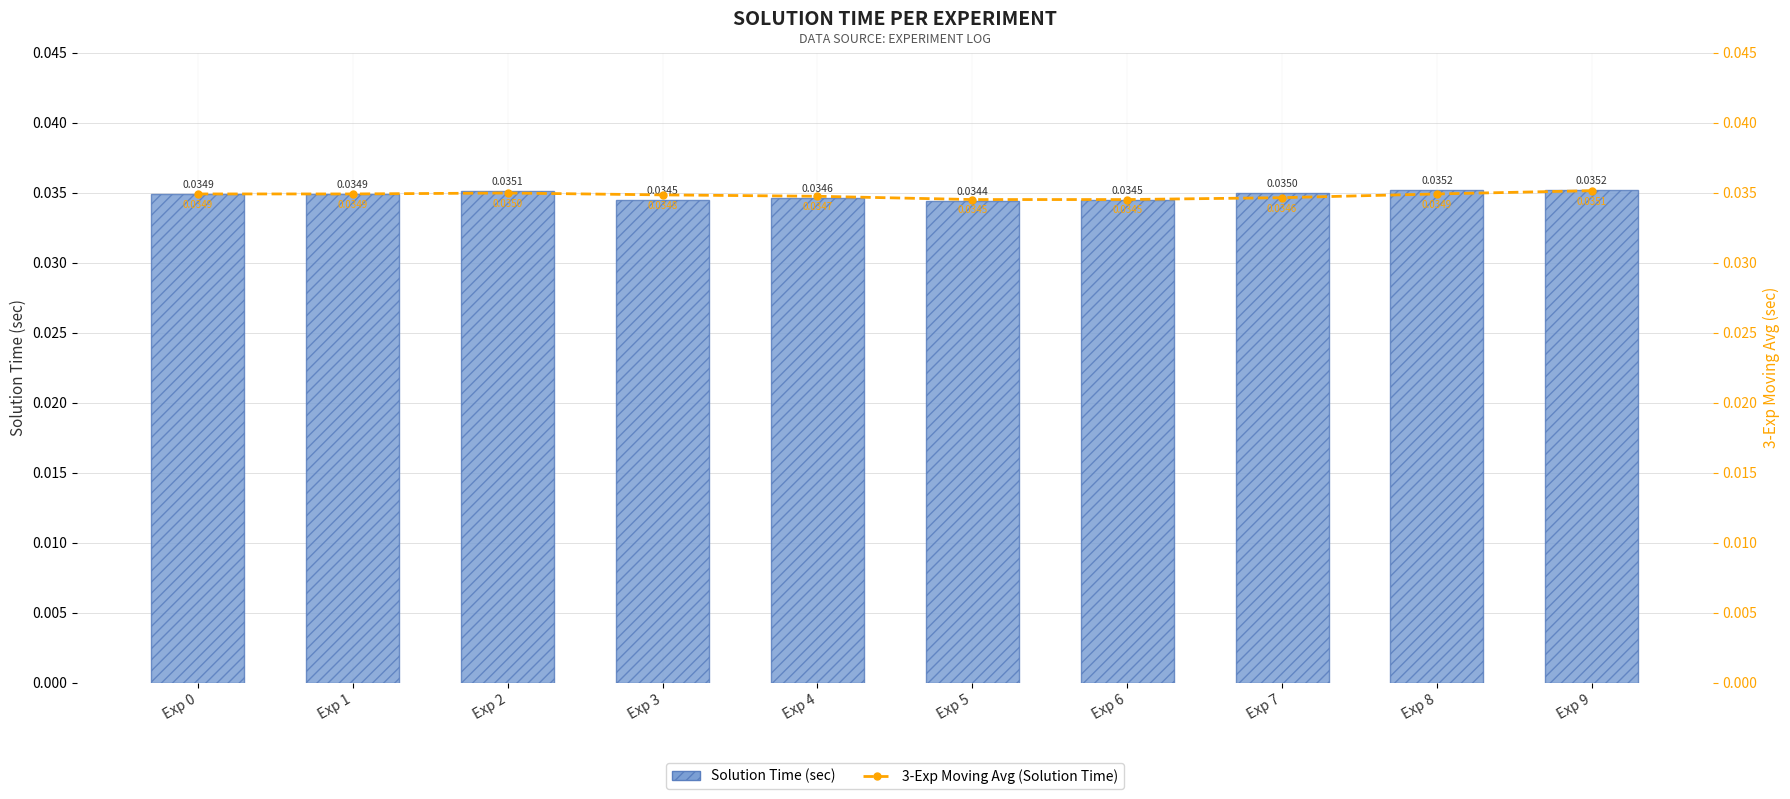

Rank the series by their maximum value, from highest to lowest.

Solution Time (sec), 3-Exp Moving Avg (Solution Time)